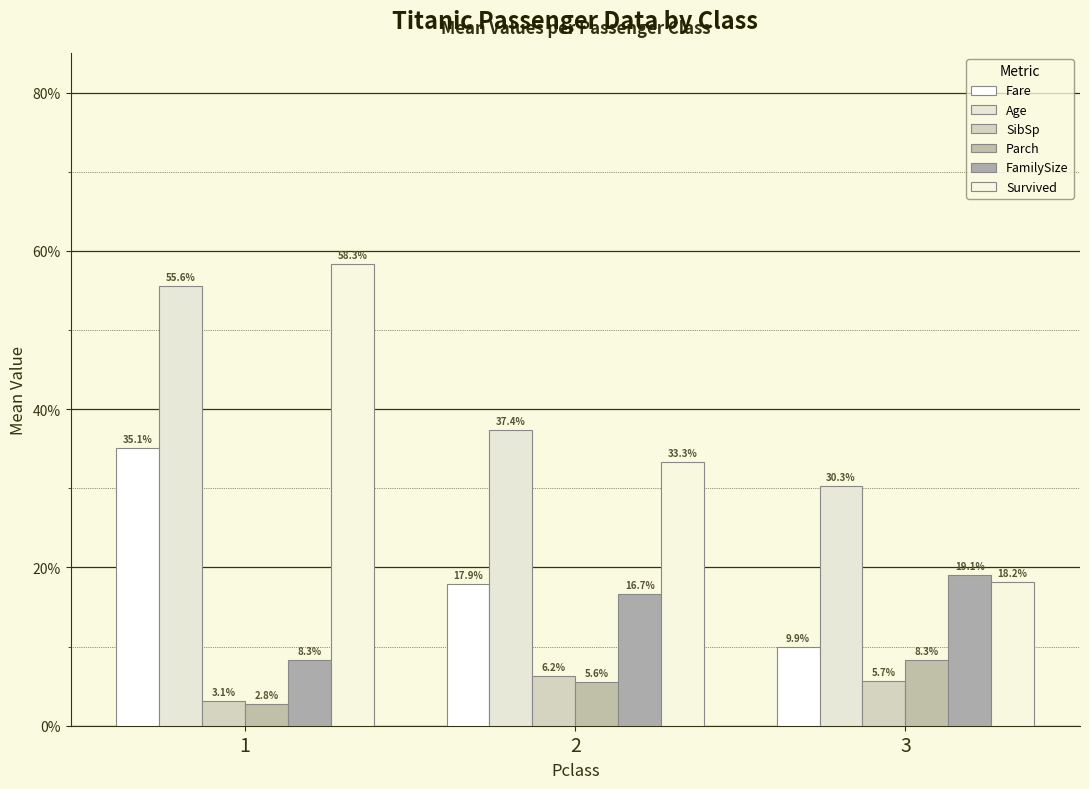

Which series has the widest spread of values?

Survived